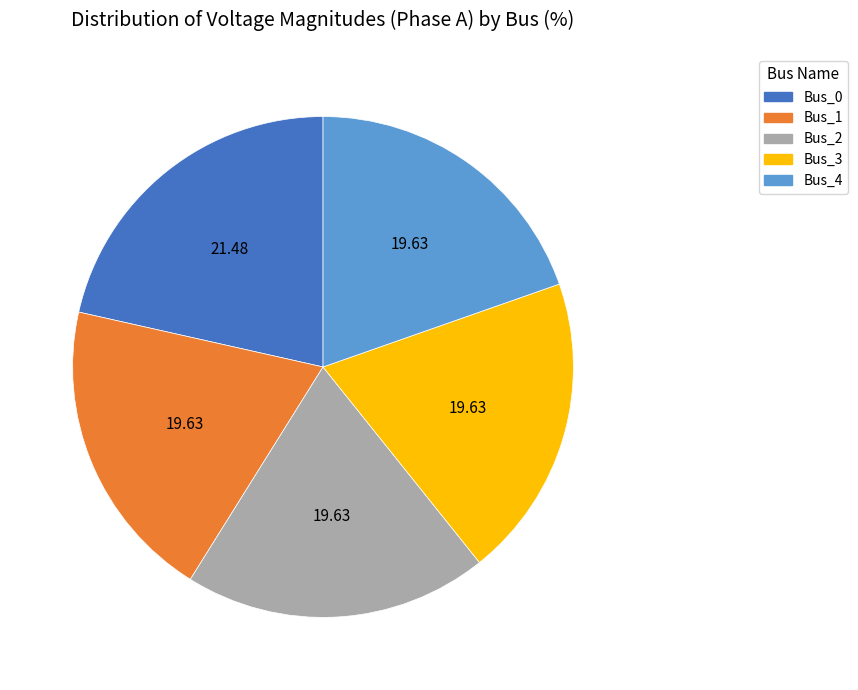

Is there any slice that represents more than half of the pie?

No